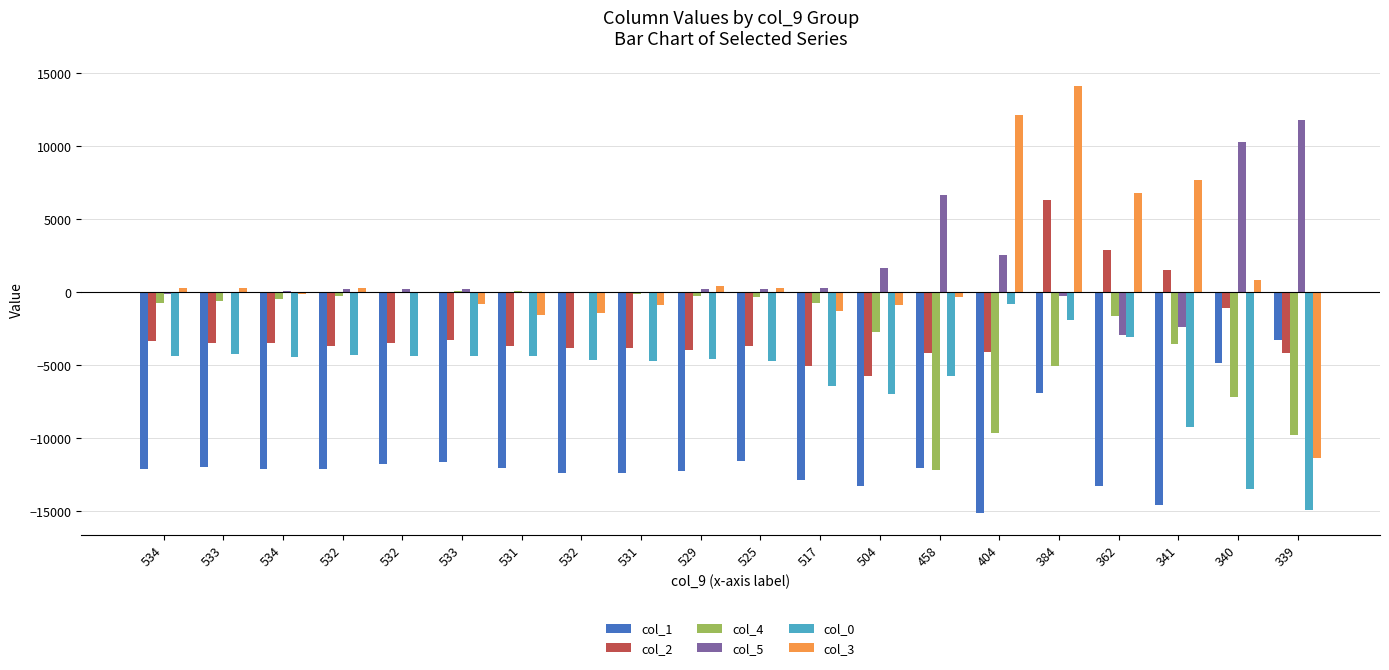

True or false: col_2 has a value of -2197 at 532.

False